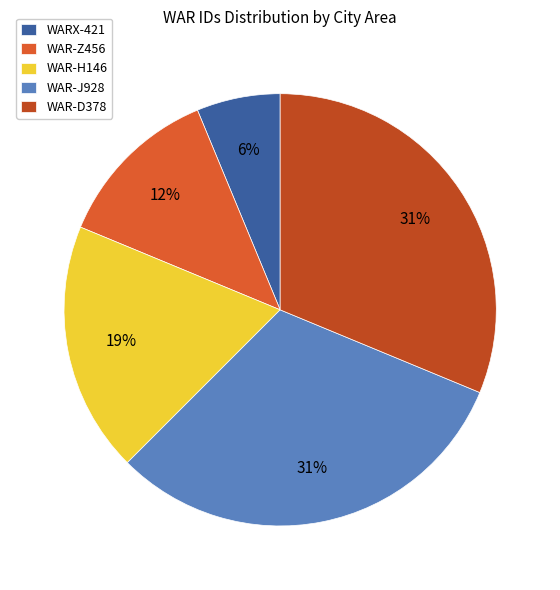

To the nearest percent, what percentage of the pie is WAR-H146?

19%